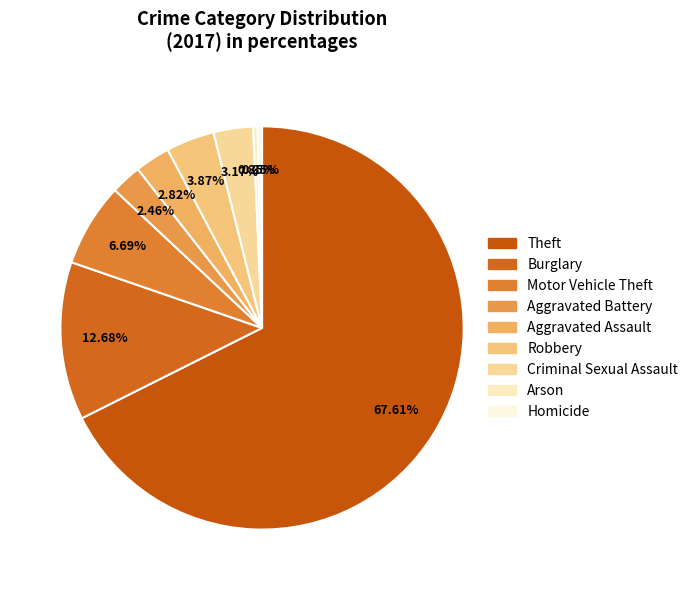

True or false: Aggravated Battery accounts for 2% of the total.

True